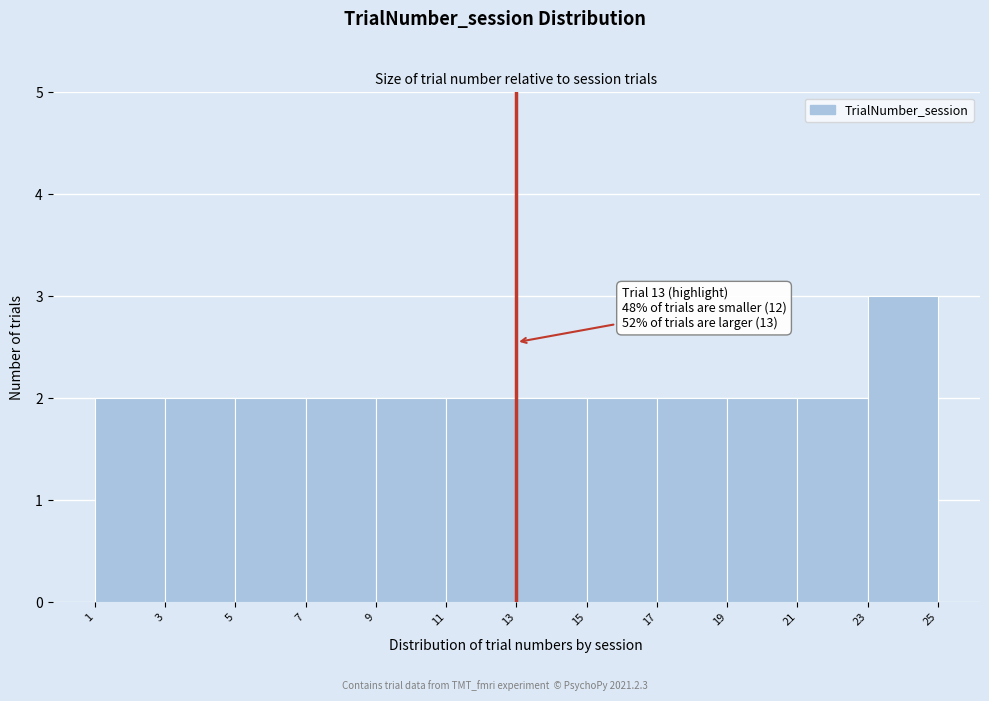

Over which range of the x-axis is the bar tallest?

23 to 25